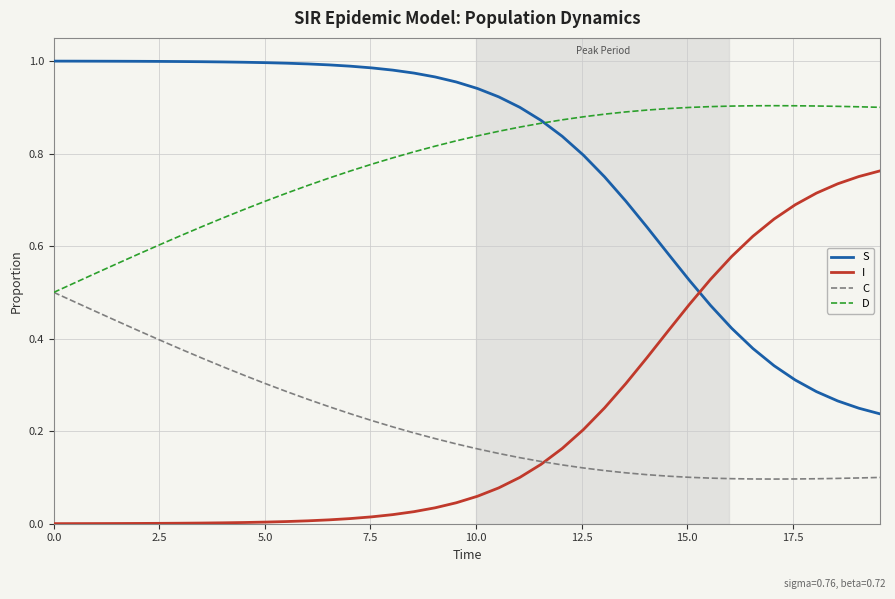

How many lines are shown in the chart?

4